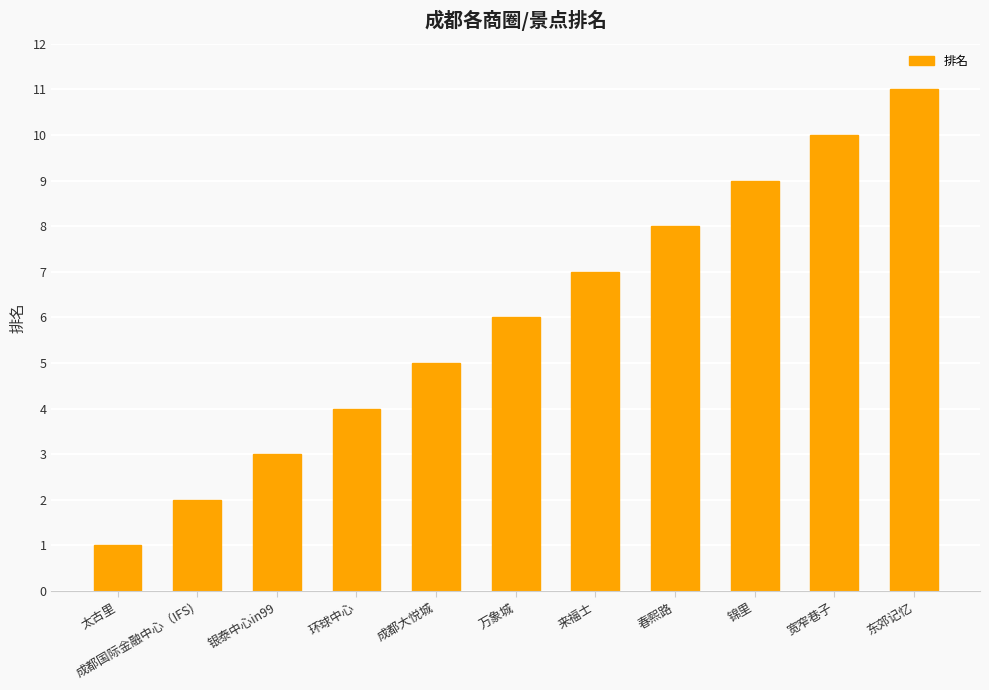

True or false: the data shows 3 at 成都国际金融中心（IFS).

False